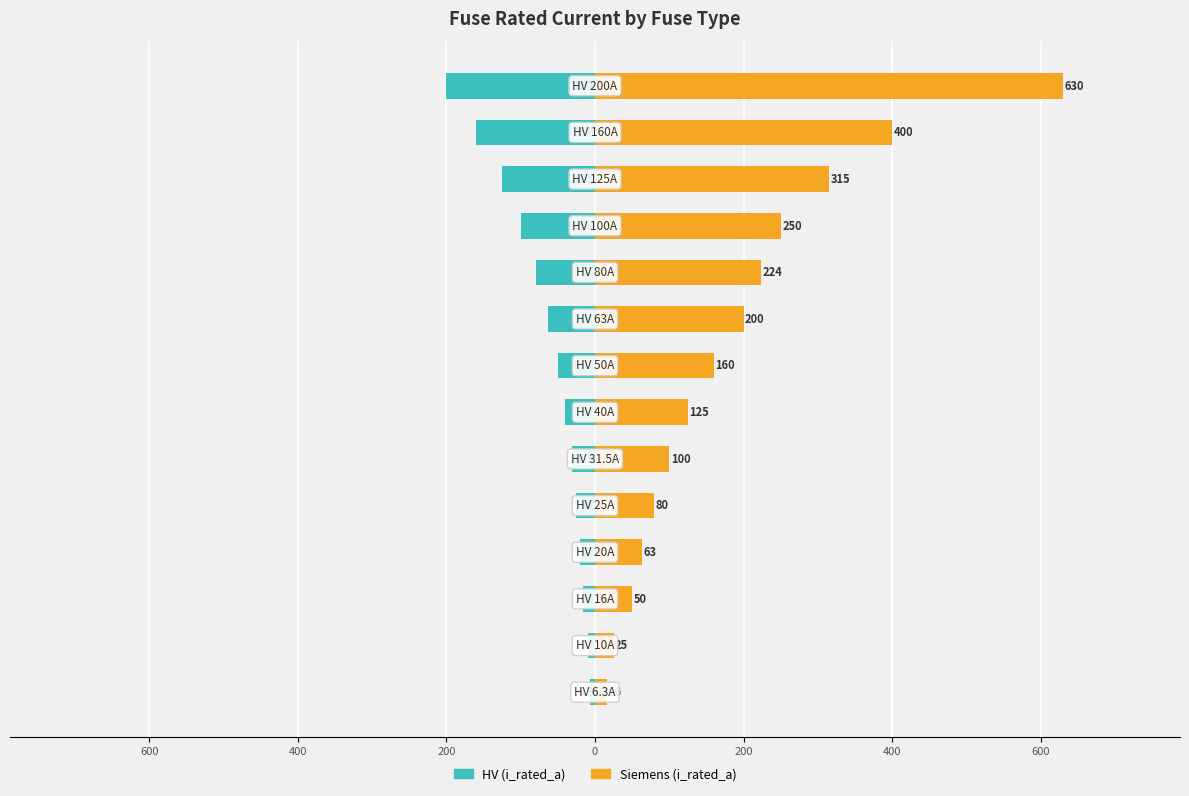

Does the chart contain any negative values?

Yes